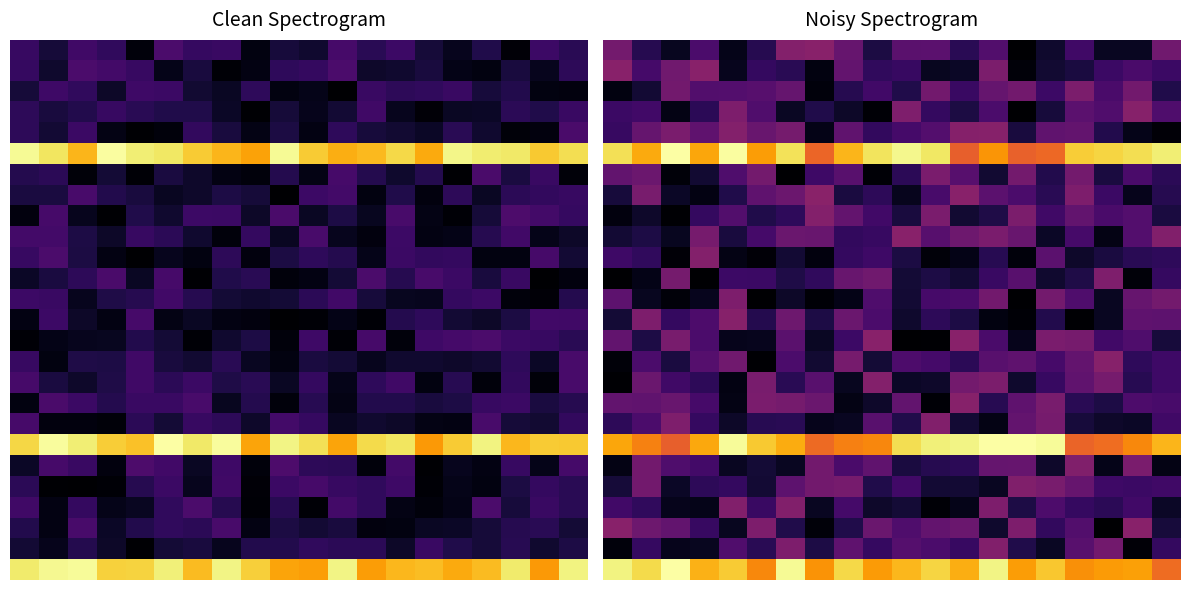

What is the total value across all series at 2?

36.1